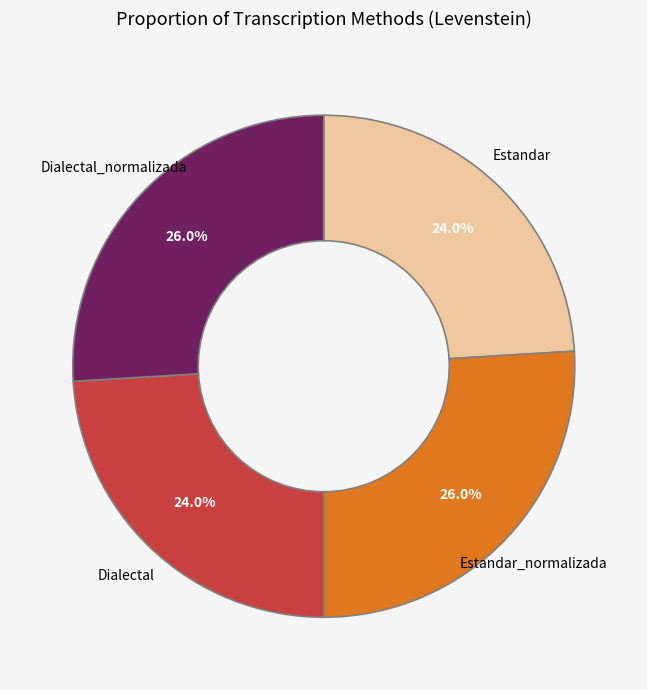

What portion of the pie excludes Estandar_normalizada?

74.0%